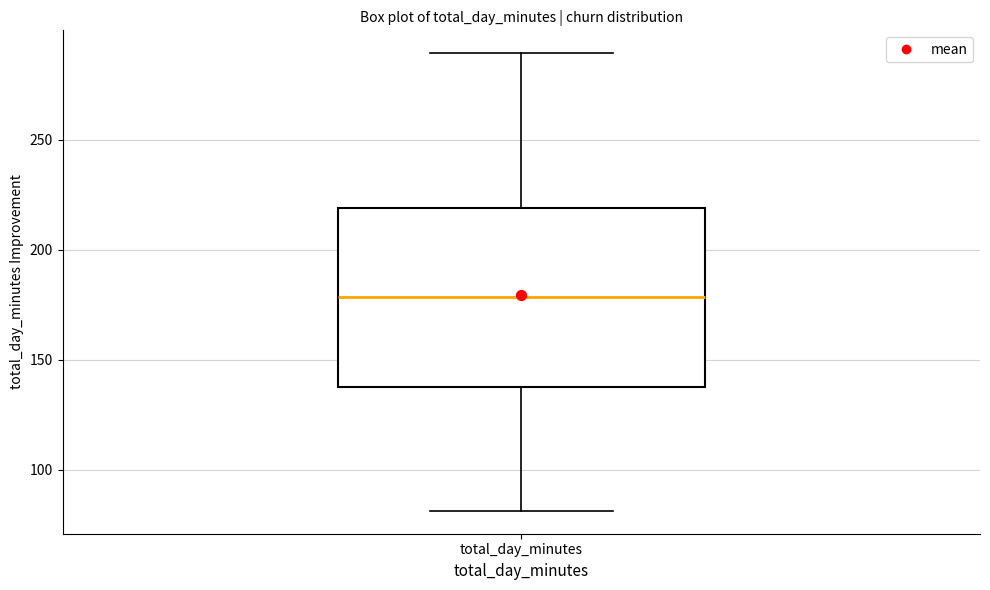

Transcribe this box plot: give where the median line is, the range the box spans, and where the two whiskers end, as read against the y-axis. The values are not printed on the chart, so give them approximately, as read against the axis.

median 180, box 140 to 220, whiskers 80 to 290